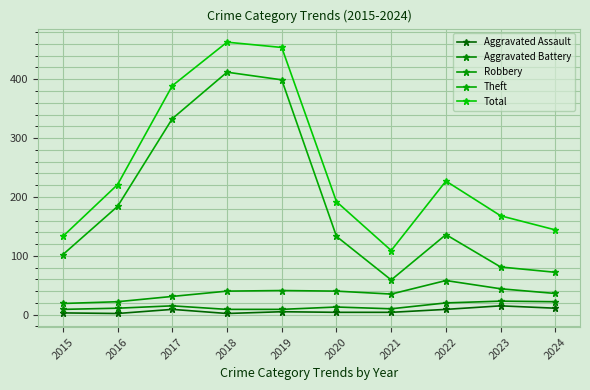

Does the chart have visible grid lines?

Yes